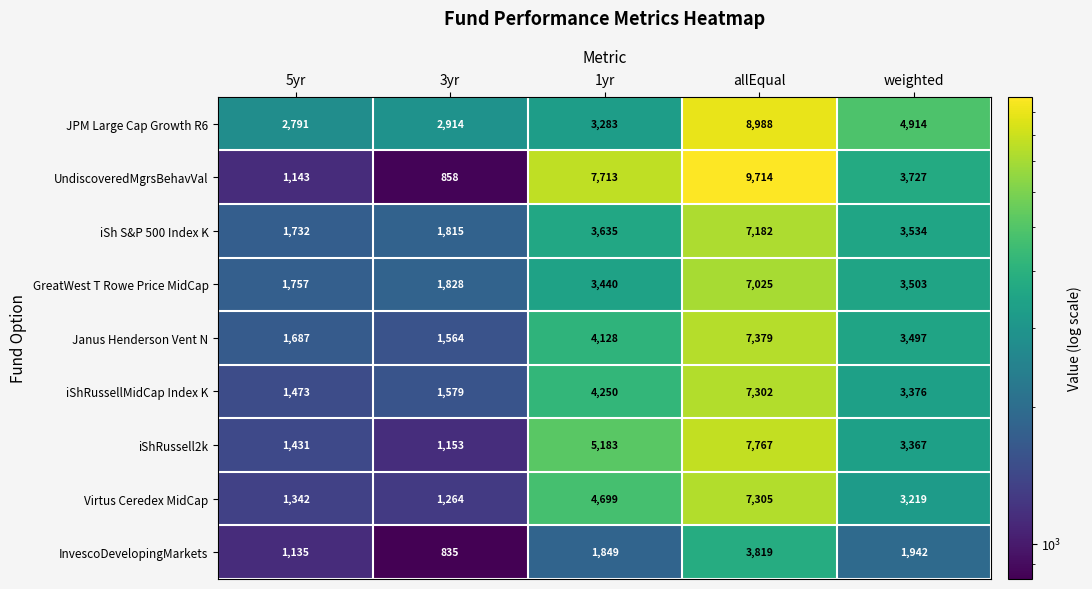

What is the total value across all series at 5yr?

14491